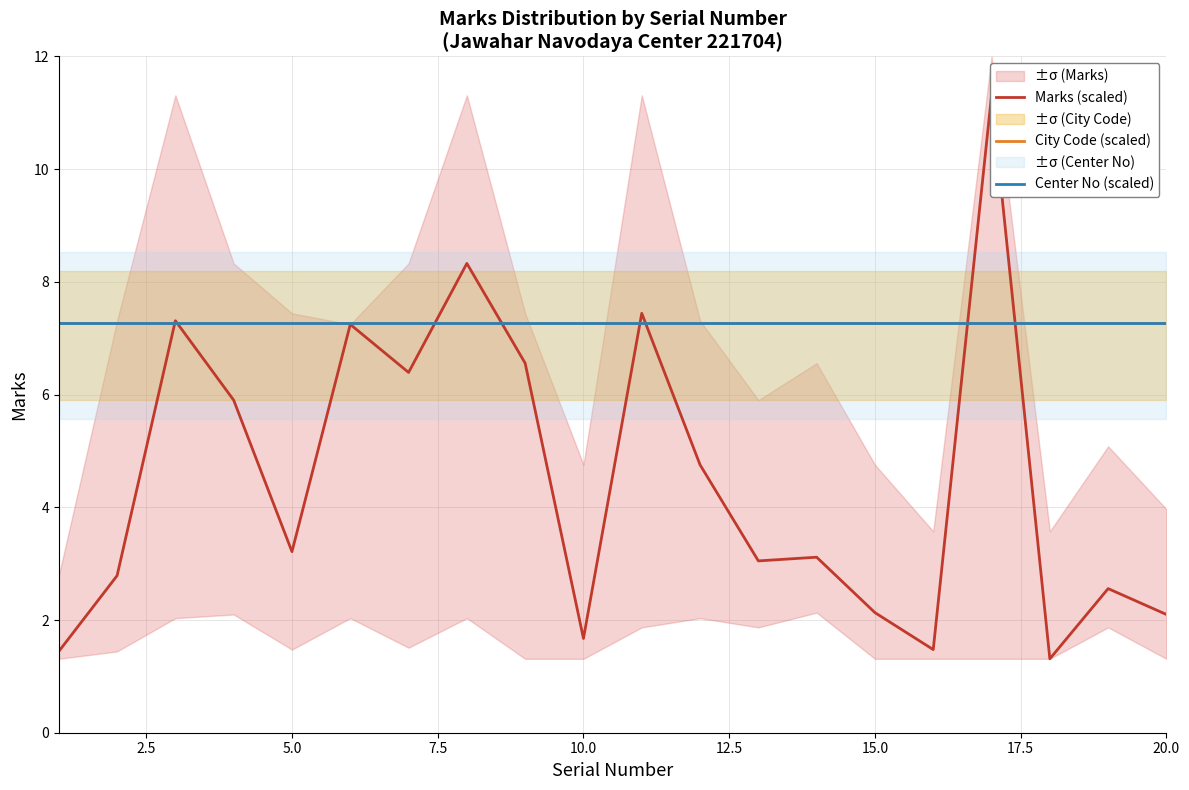

True or false: Center No (scaled) has a value of 7.3 at 10.0.

True